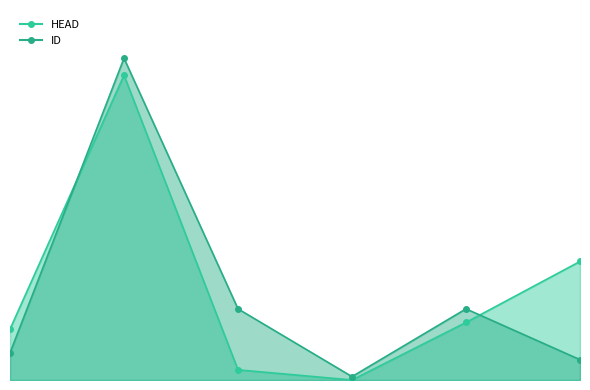

How many interior local peaks does the ID series have?

2